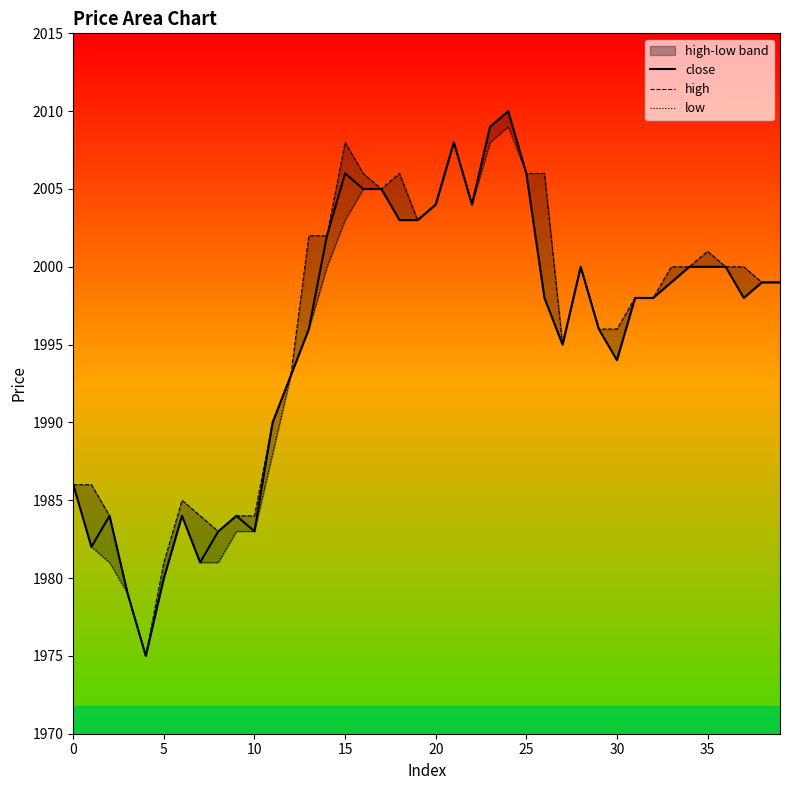

Between 22 and 24, which is larger?

24